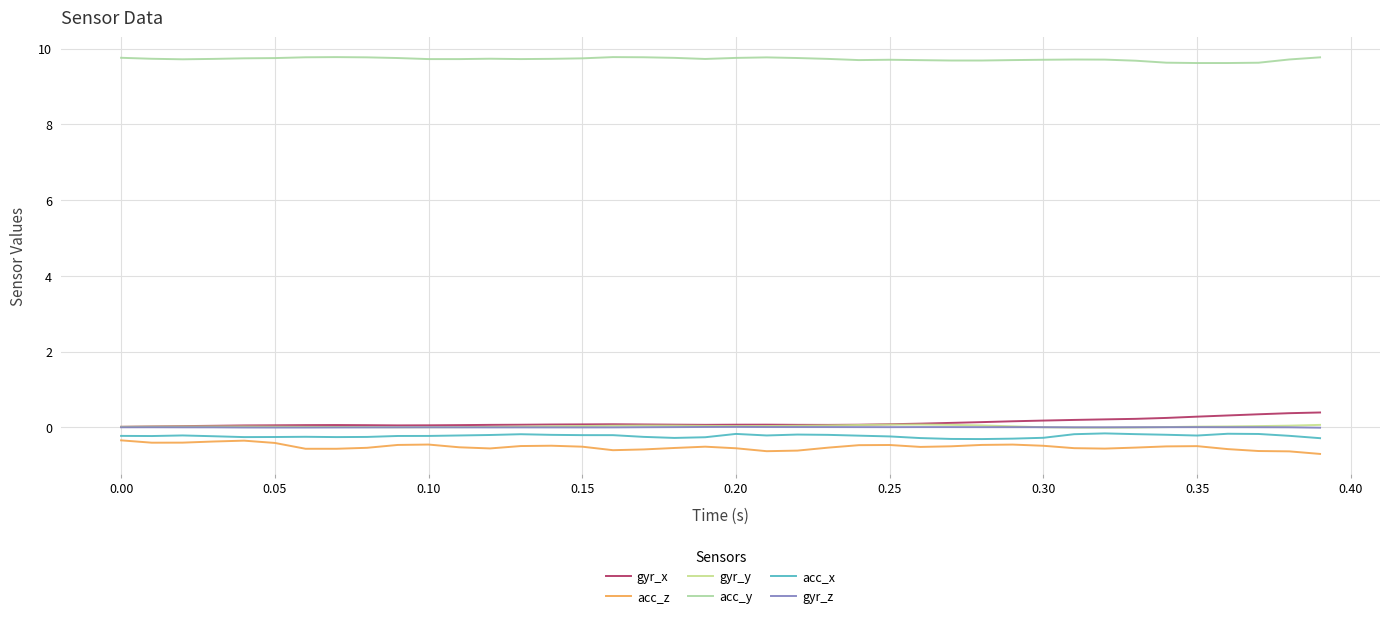

Rank the series by their maximum value, from lowest to highest.

acc_z, acc_x, gyr_z, gyr_y, gyr_x, acc_y